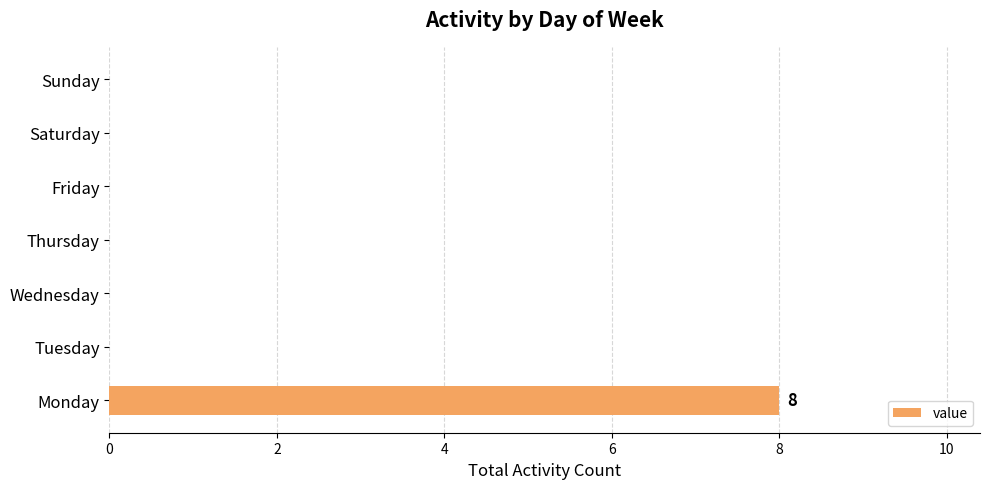

Does the chart contain stacked bars?

No